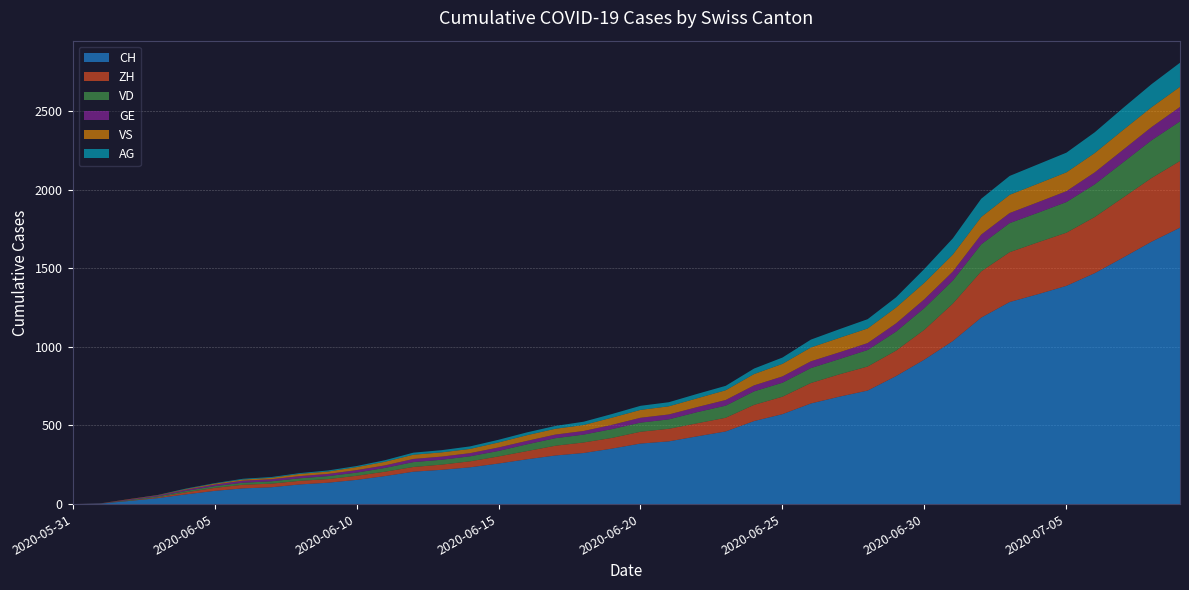

Reading right to left, transcribe all the data shown in this chart.

CH: 1758	1669	1568	1469	1388	1335	1285	1186	1037	919	814	722	683	640	572	528	462	431	399	385	353	325	309	285	258	234	218	206	178	154	136	125	107	100	84	62	38	20	3	0
ZH: 424	405	382	357	338	330	317	294	238	190	162	153	142	130	111	103	87	83	80	75	68	67	62	52	45	38	33	30	28	26	23	23	23	23	19	13	5	2	0	0
VD: 252	240	224	208	195	188	185	172	147	138	121	105	97	95	89	86	77	71	60	58	56	50	48	43	35	32	31	31	24	20	19	16	15	13	11	9	6	4	0	0
GE: 92	84	80	76	69	67	64	62	57	56	52	44	43	43	40	38	36	32	31	31	27	23	23	22	22	20	20	20	16	16	14	14	13	13	10	8	6	4	1	0
VS: 128	126	126	123	120	118	116	112	108	105	101	93	92	88	80	72	62	56	52	50	46	38	37	36	32	27	27	27	23	19	15	14	9	7	6	4	2	2	1	0
AG: 153	147	140	132	125	123	120	116	103	88	65	59	55	50	40	35	28	28	26	26	23	21	18	18	17	16	14	13	10	7	7	5	5	5	3	3	1	0	0	0